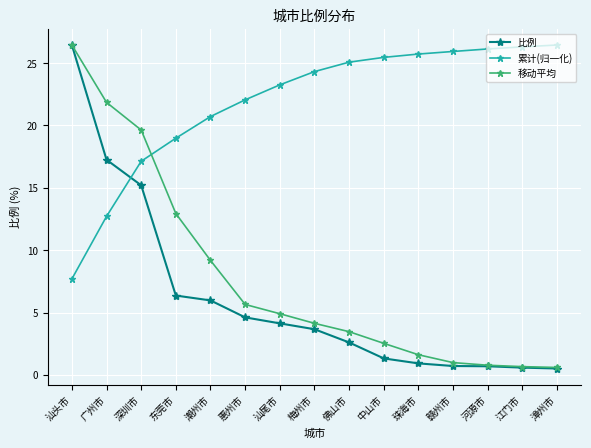

How many times do 比例 and 累计(归一化) cross each other?

1